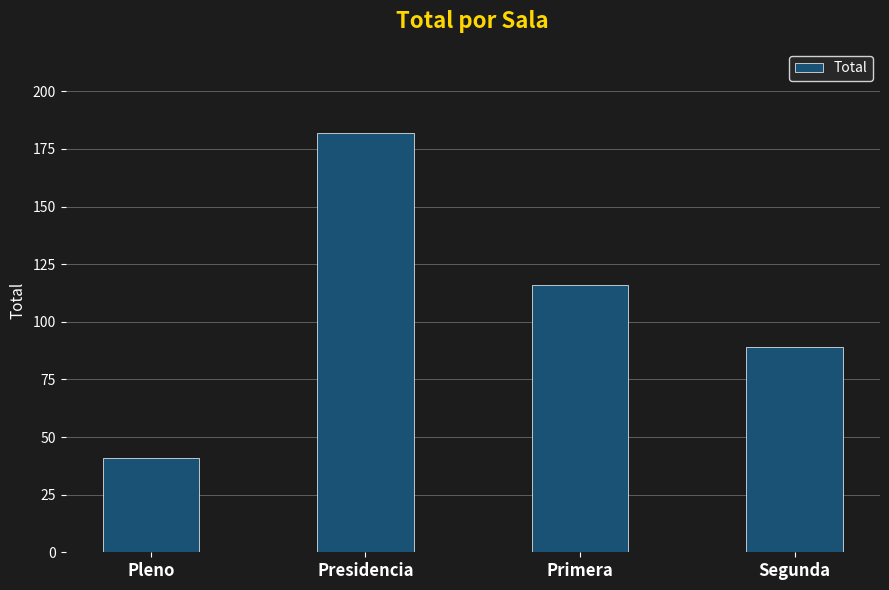

Reading left to right, list all the values displayed in this chart.

Pleno=41	Presidencia=182	Primera=116	Segunda=89